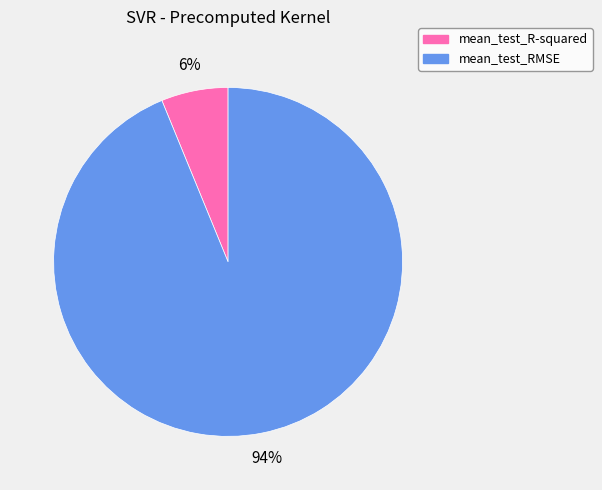

Do mean_test_R-squared and mean_test_RMSE together represent more than half of the pie?

Yes